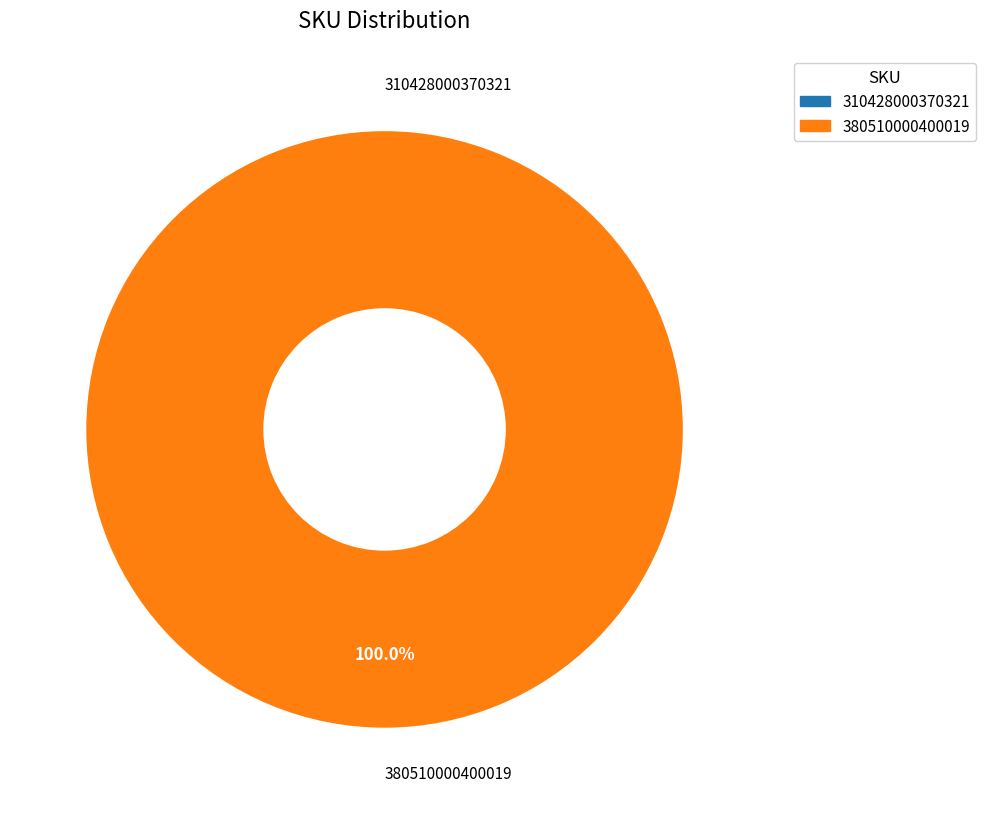

Combined, do 310428000370321 and 380510000400019 account for over 50%?

Yes